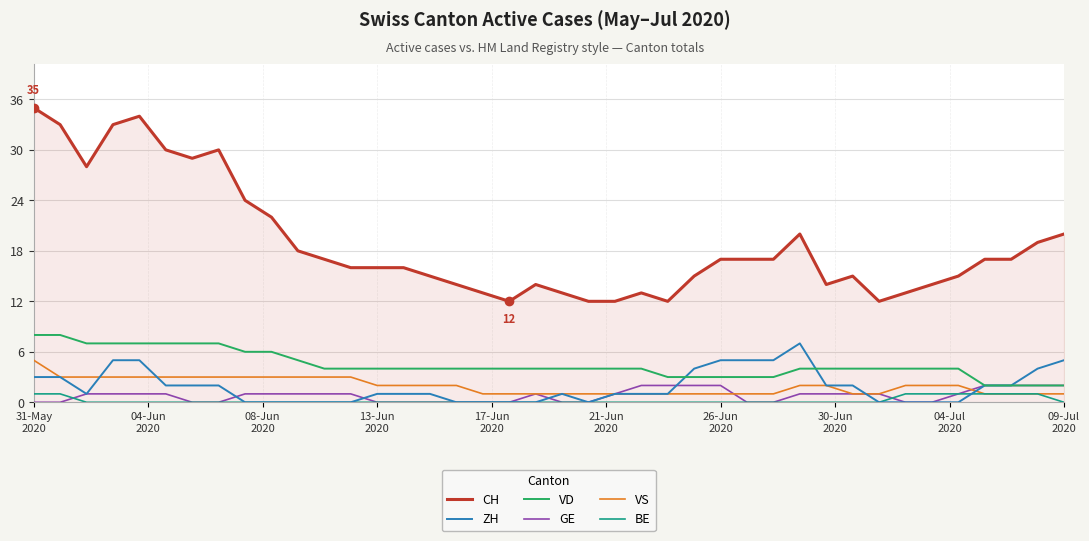

Which series has the largest range (max minus min)?

CH